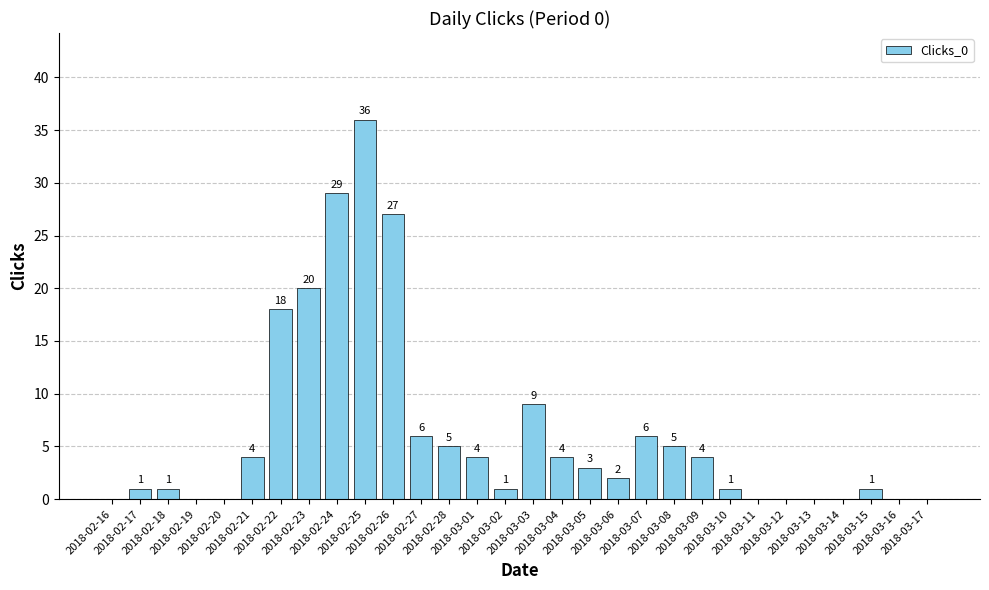

Reading left to right, extract all data points from this chart.

0	1	1	0	0	4	18	20	29	36	27	6	5	4	1	9	4	3	2	6	5	4	1	0	0	0	0	1	0	0